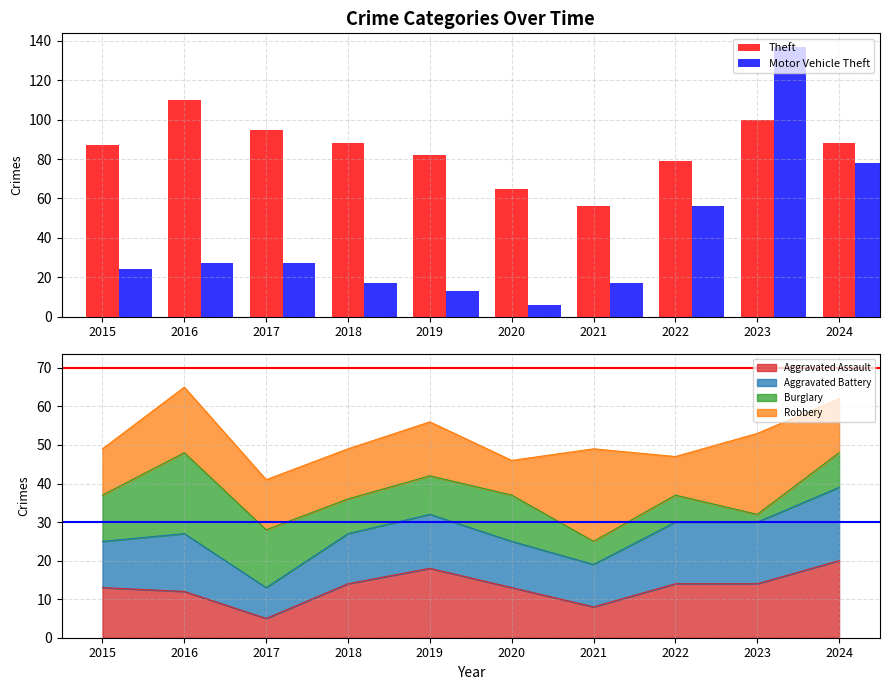

List the series in order of their overall mean, highest first.

Theft, Motor Vehicle Theft